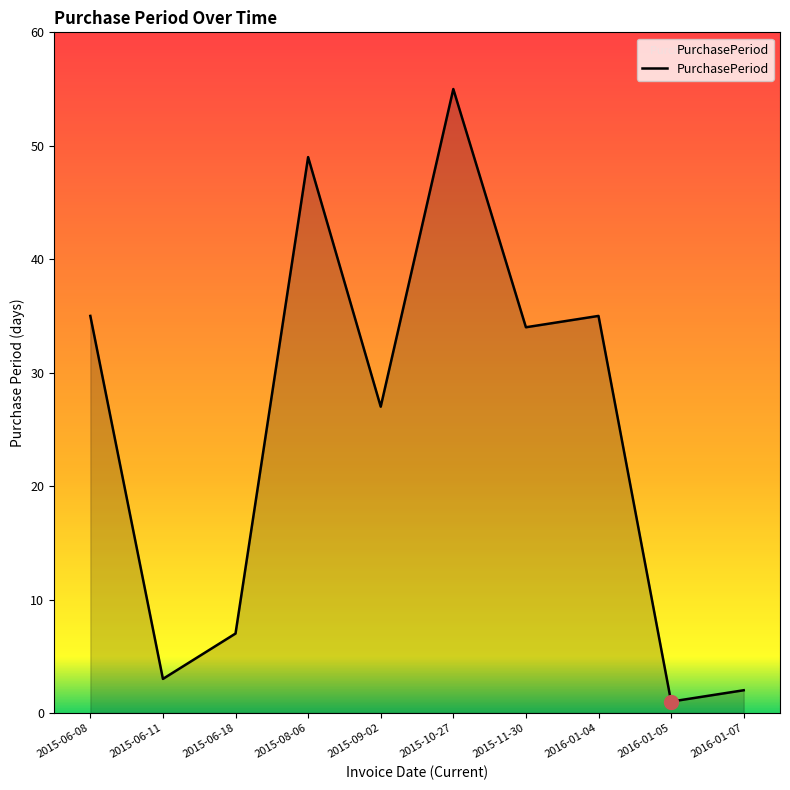

What is the change in value from 2015-10-27 to 2016-01-05?

-54